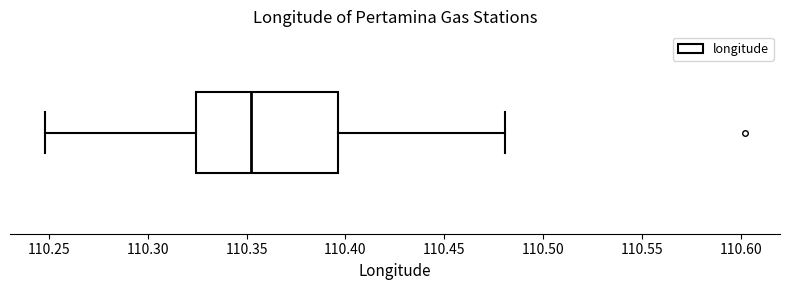

Where does the right whisker of the box end on the x-axis? The values are not printed on the chart, so give them approximately, as read against the axis.

110.480